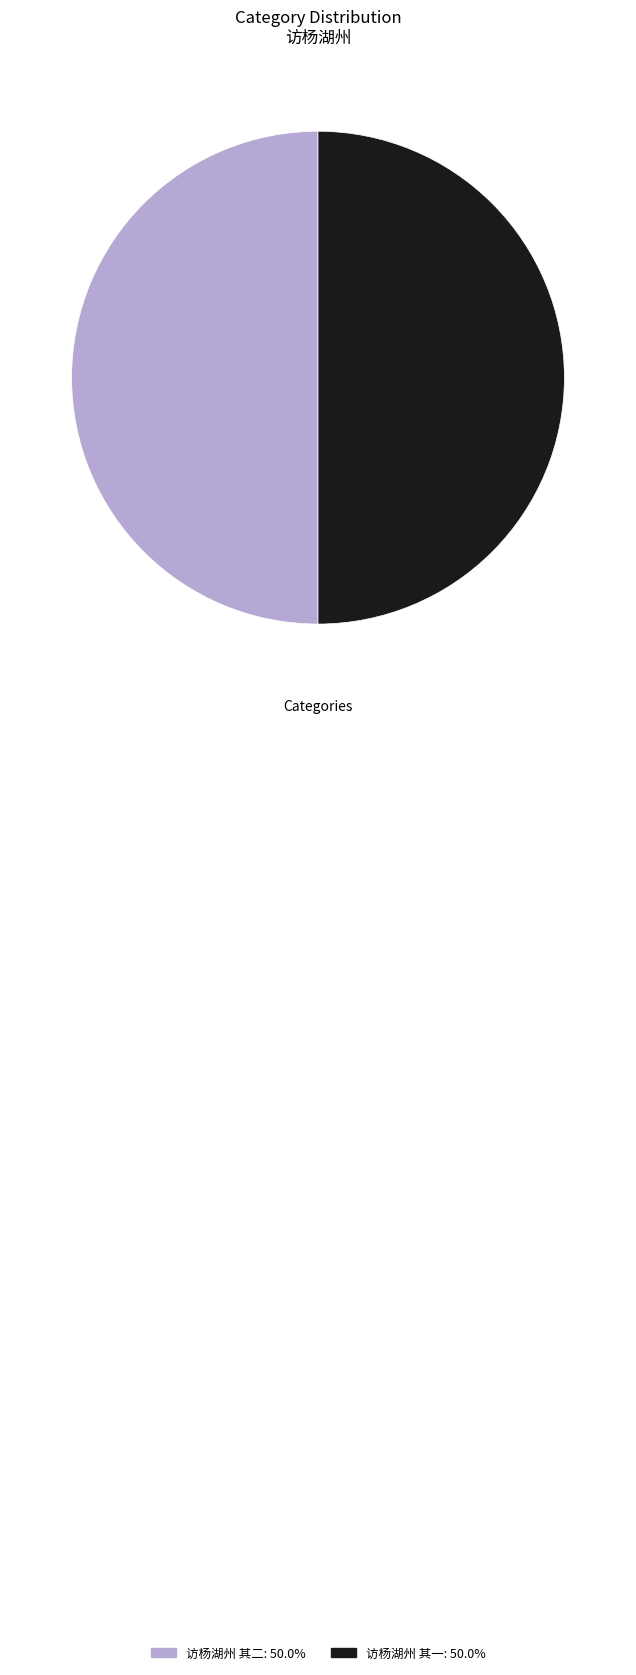

Combined, do 访杨湖州 其一: 50.0% and 访杨湖州 其二: 50.0% account for over 50%?

Yes